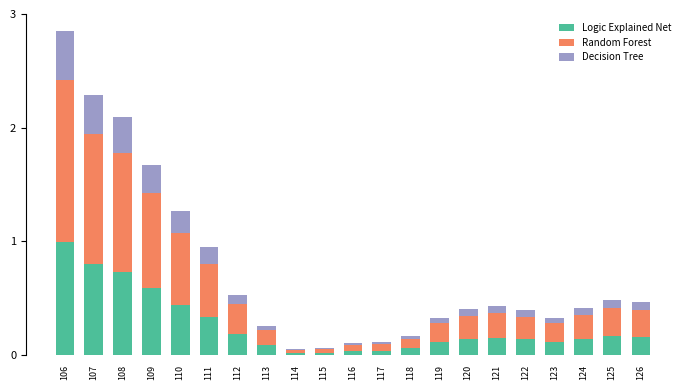

At which category is the sum across all series the highest?

106